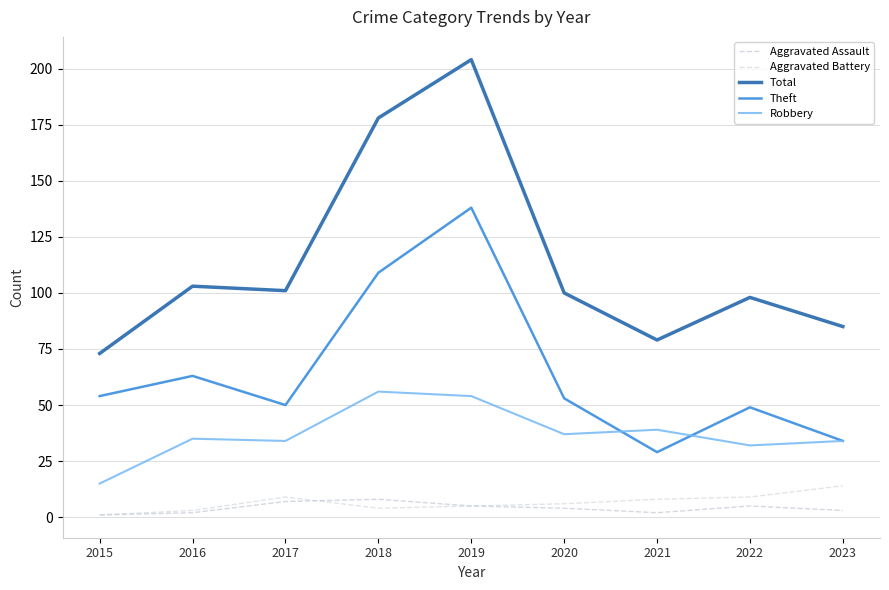

Which series has the largest range (max minus min)?

Total